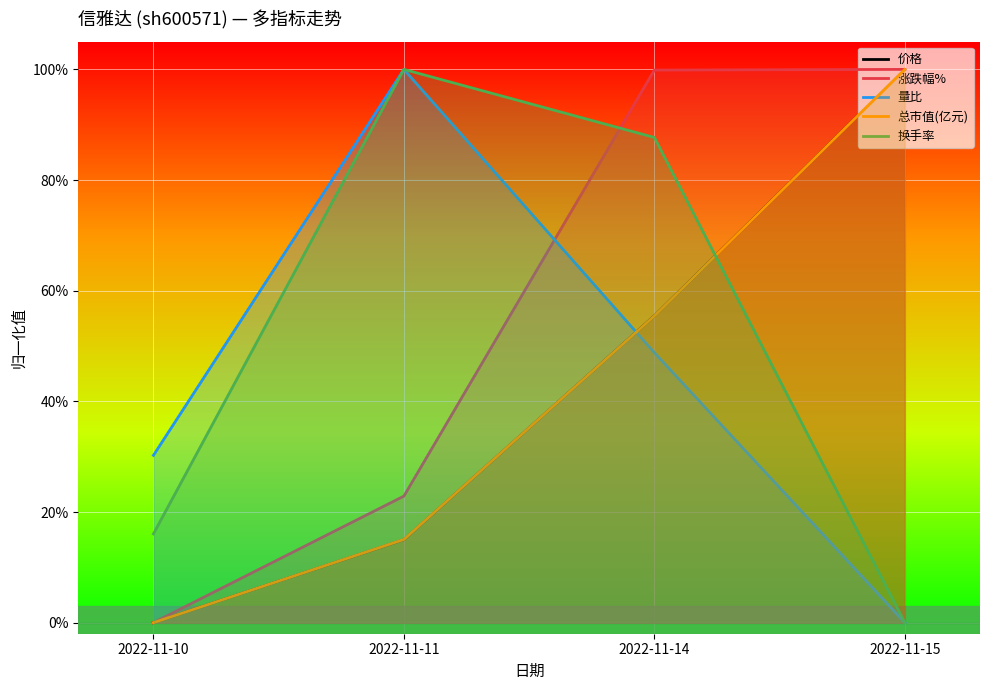

At how many categories does at least one series exceed 0?

4